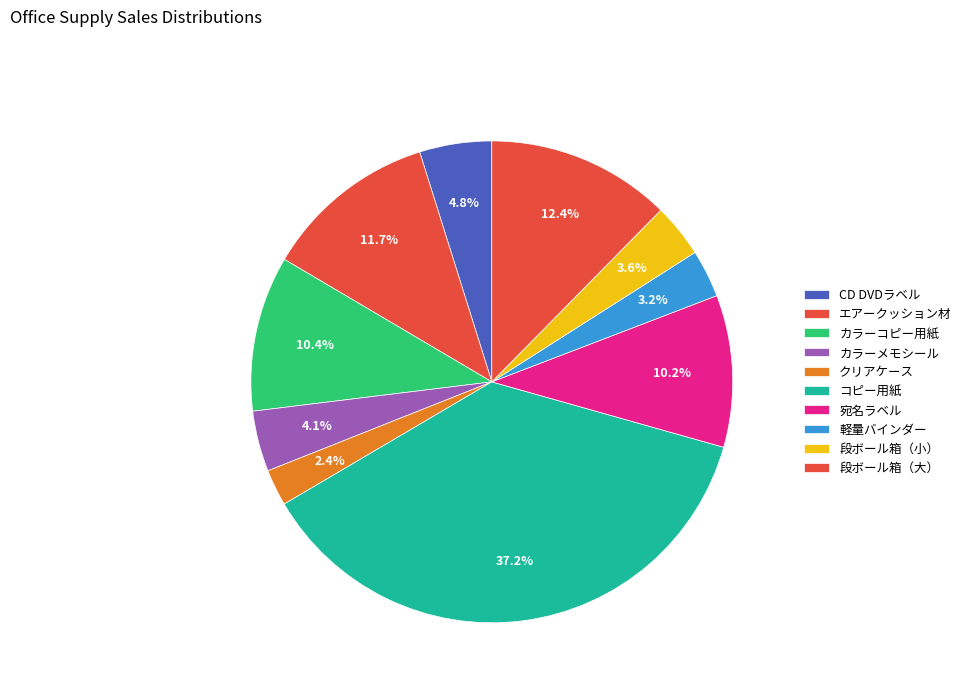

What is the smallest slice in the pie chart?

クリアケース